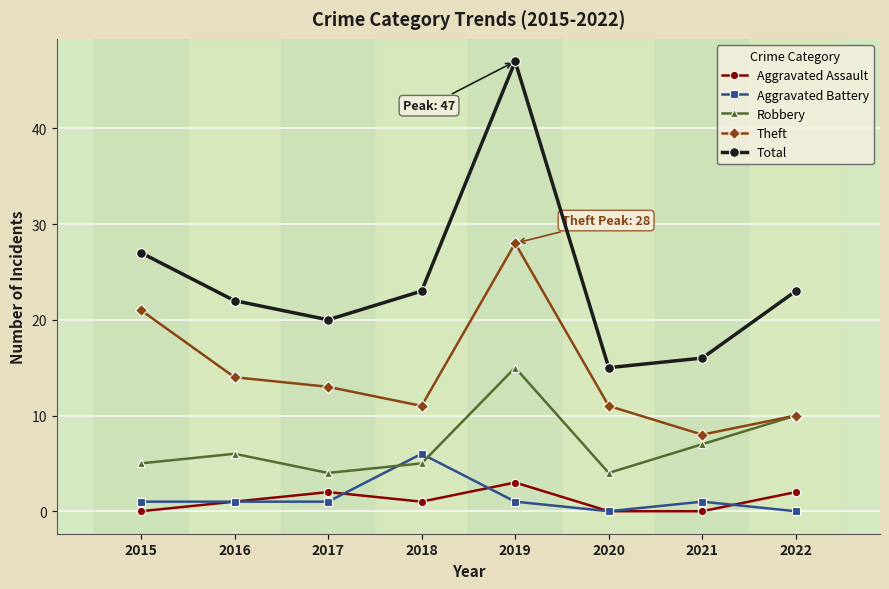

At which label does Aggravated Battery reach its peak?

2018